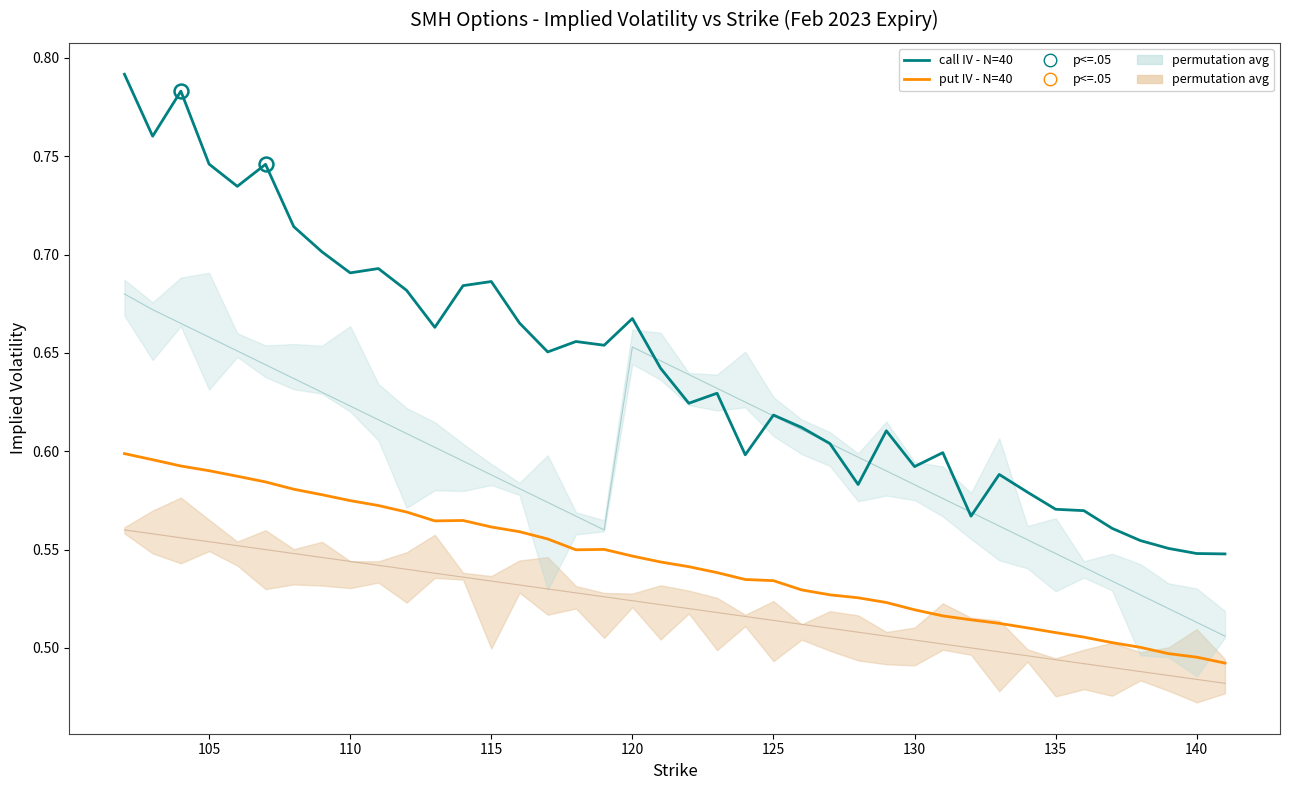

In call IV (N=40), how many points are lower than both neighbors (excluding endpoints)?

11